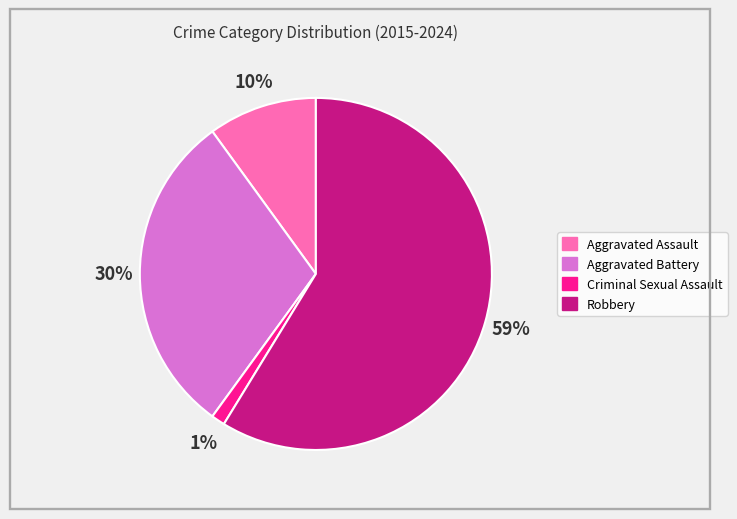

To the nearest percent, what is the average slice percentage?

25%